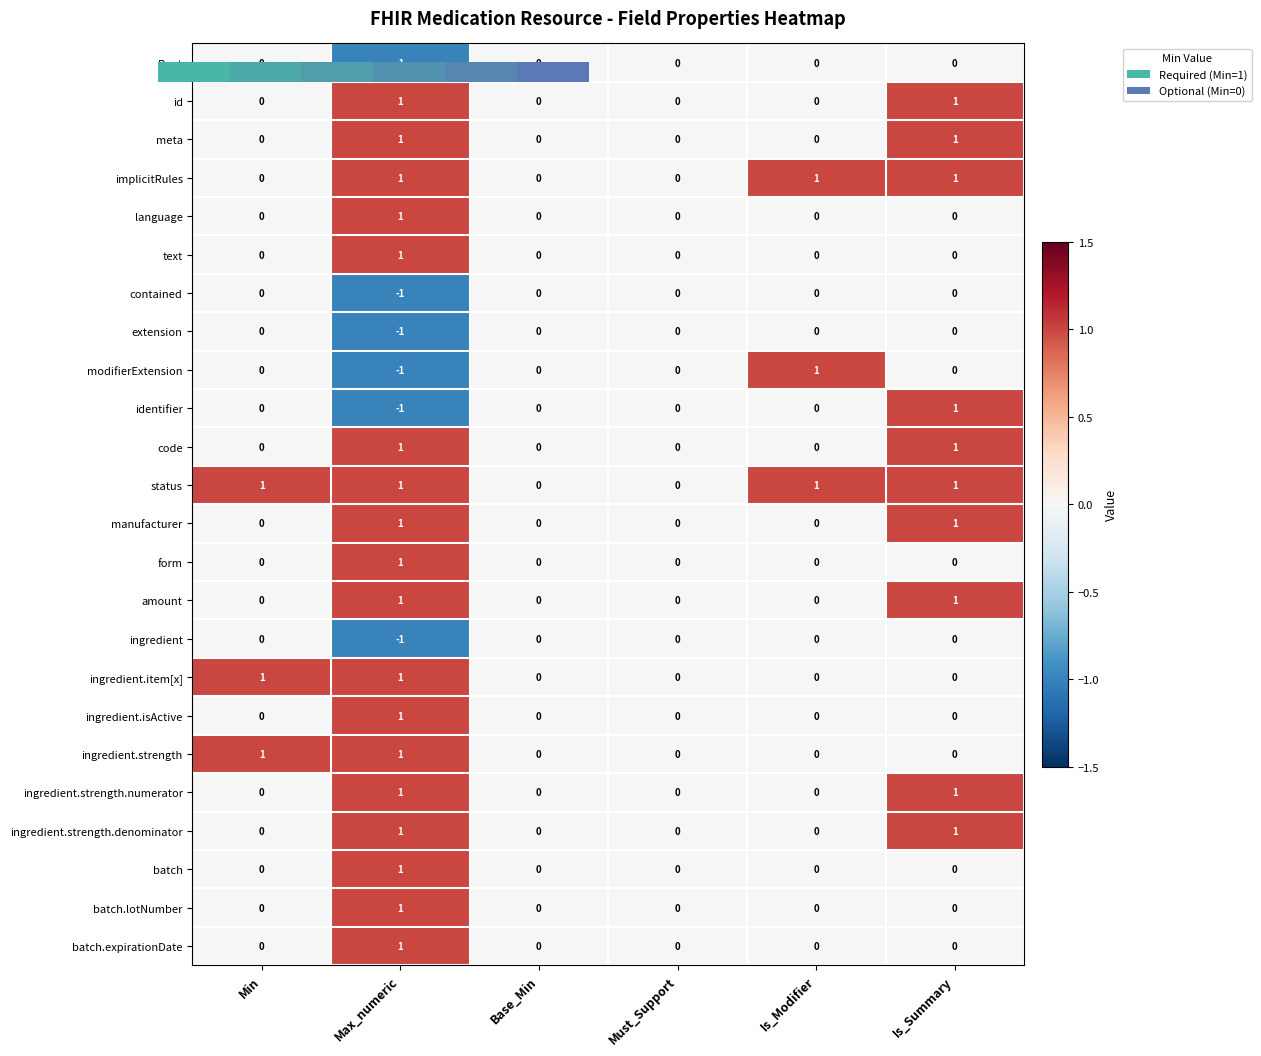

How many positive values does the meta series have?

2